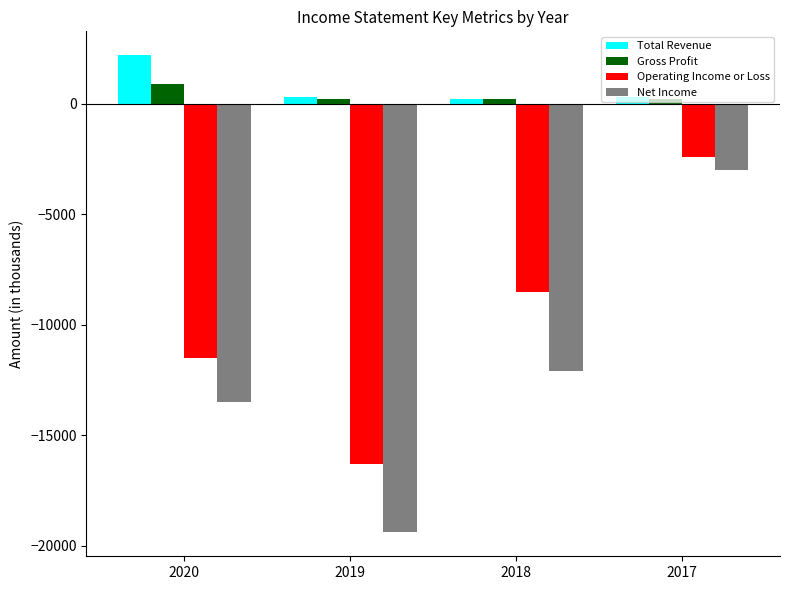

What is the total value across all series at 2017?

-4900